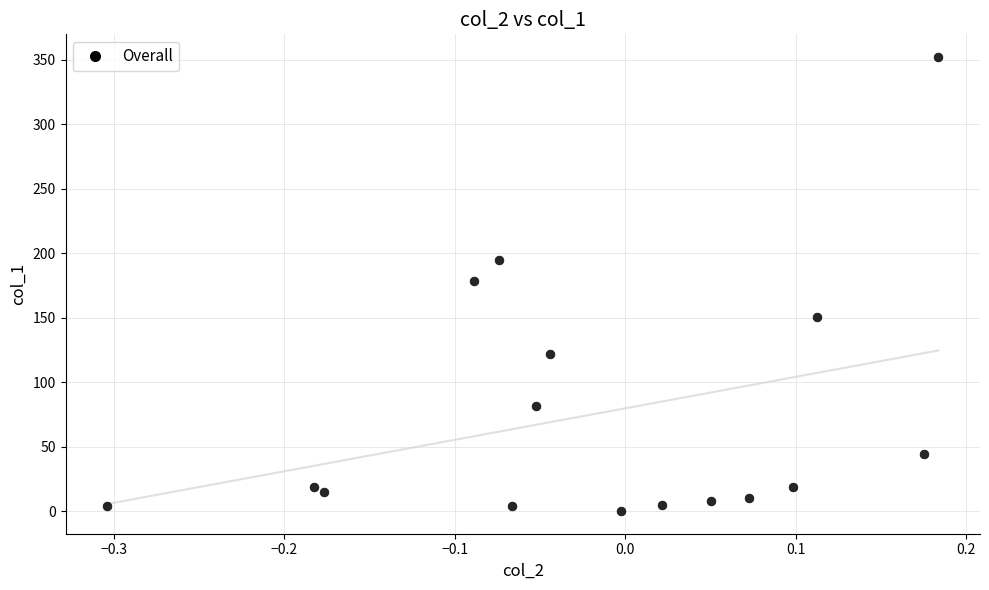

What is the range of X values (max minus min)?

0.5